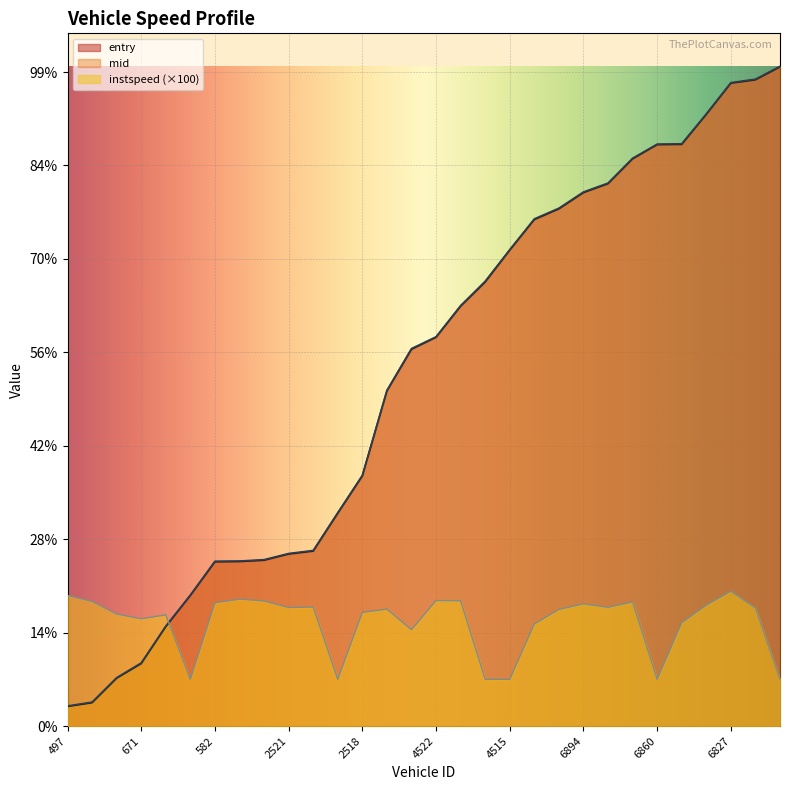

How many data points in entry are less than 4161?

15